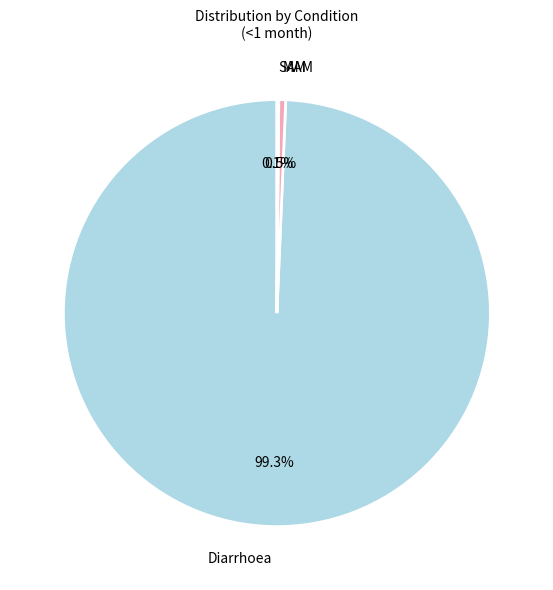

Is Diarrhoea the majority of the pie?

Yes